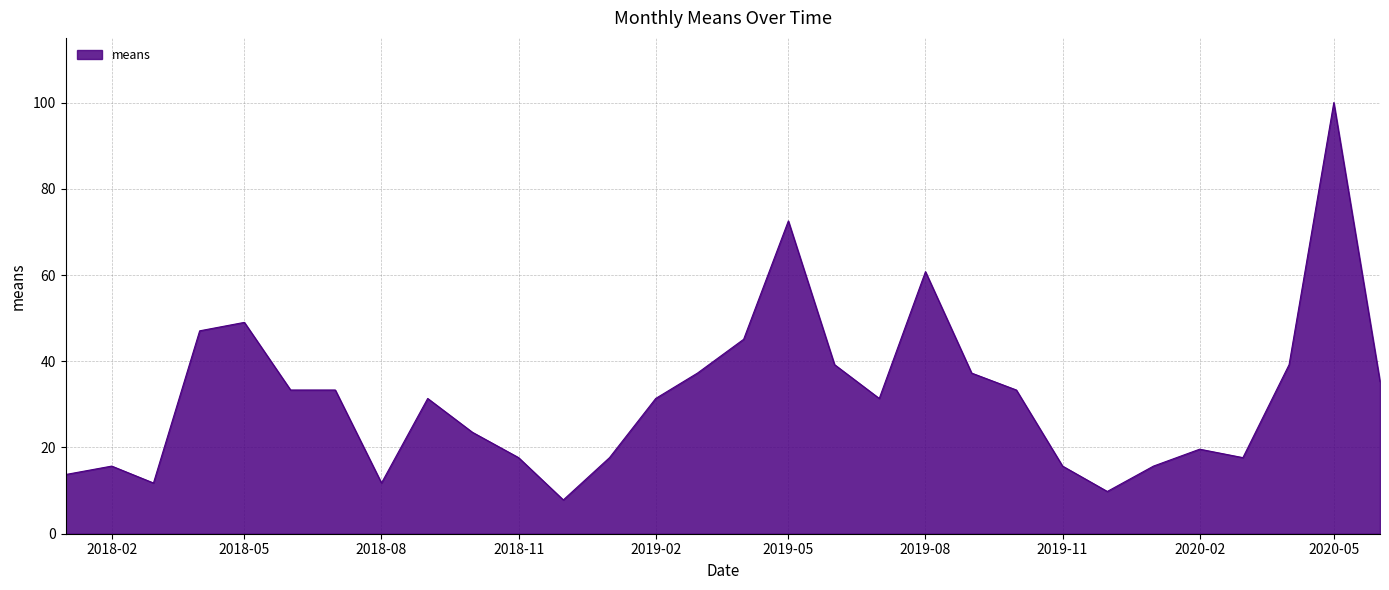

What is the maximum value shown in the chart?

100.0